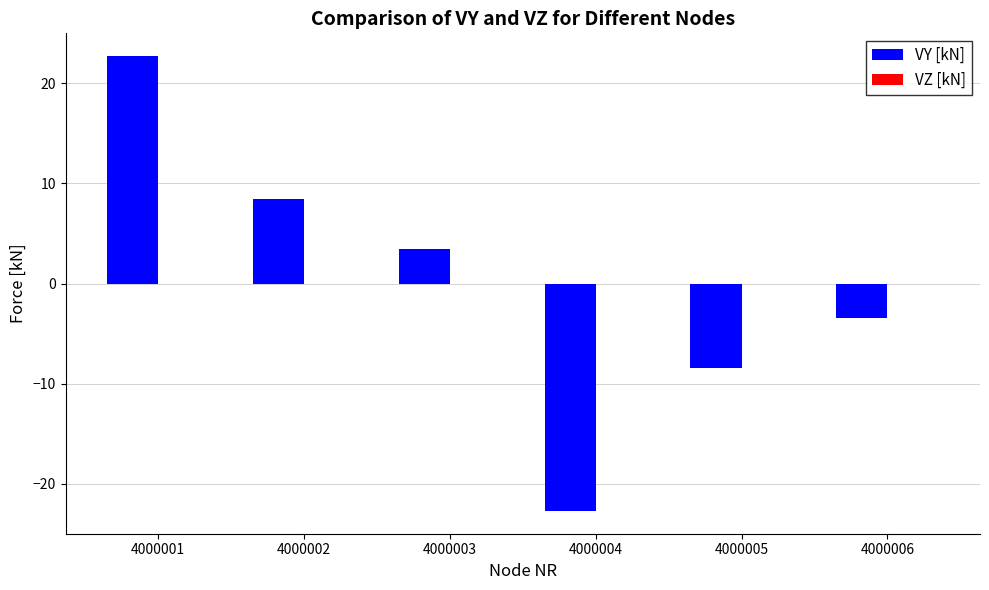

What is the ratio of the value at 4000001 to the value at 4000003?

6.6